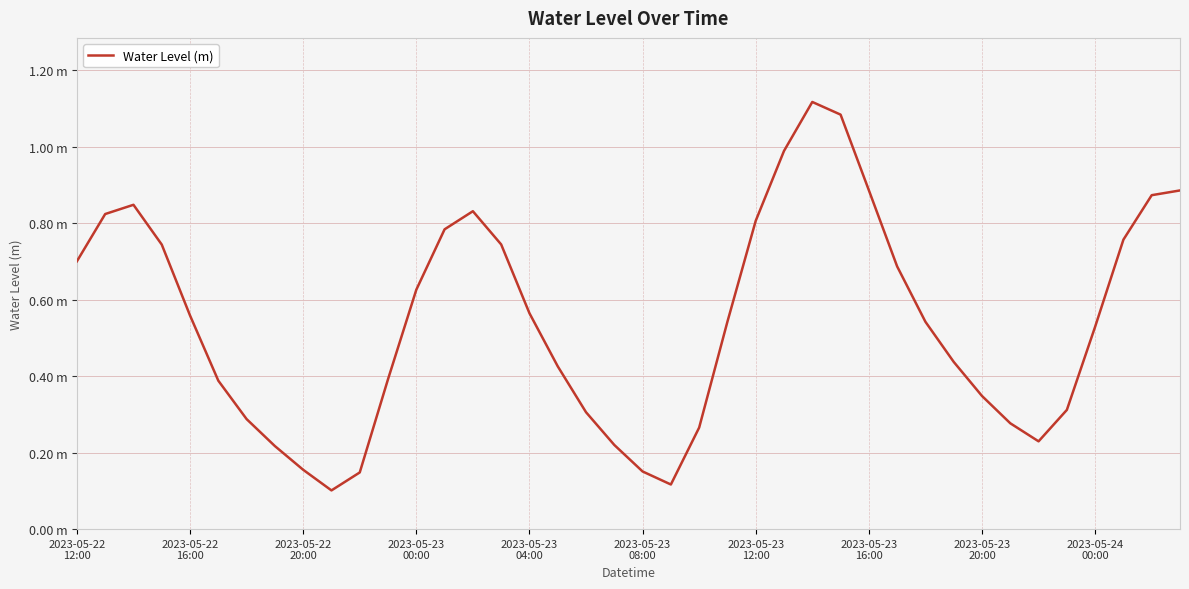

How many interior local valleys (lower than both neighbors) does the data have?

3